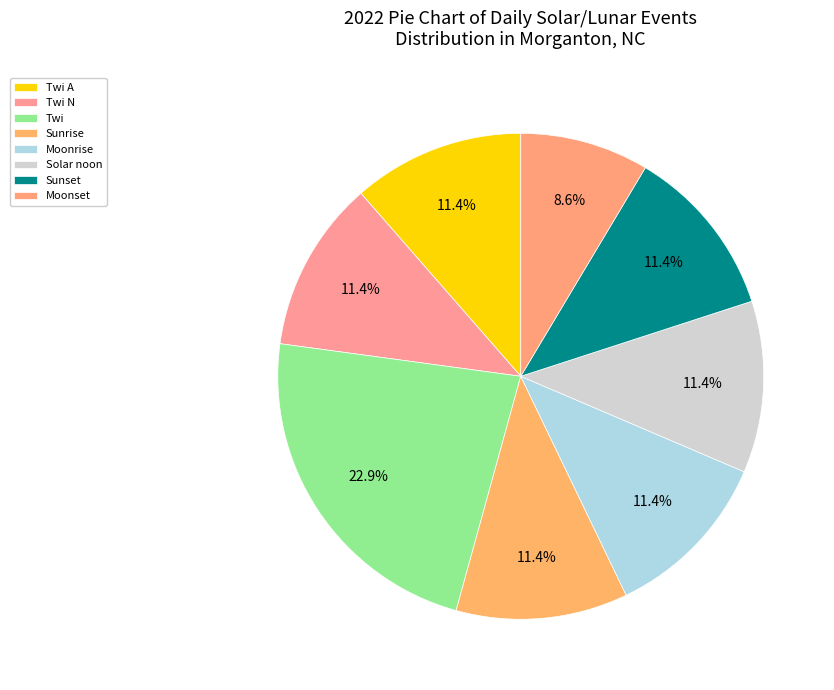

Is it true that Sunrise is 1% of the pie?

False